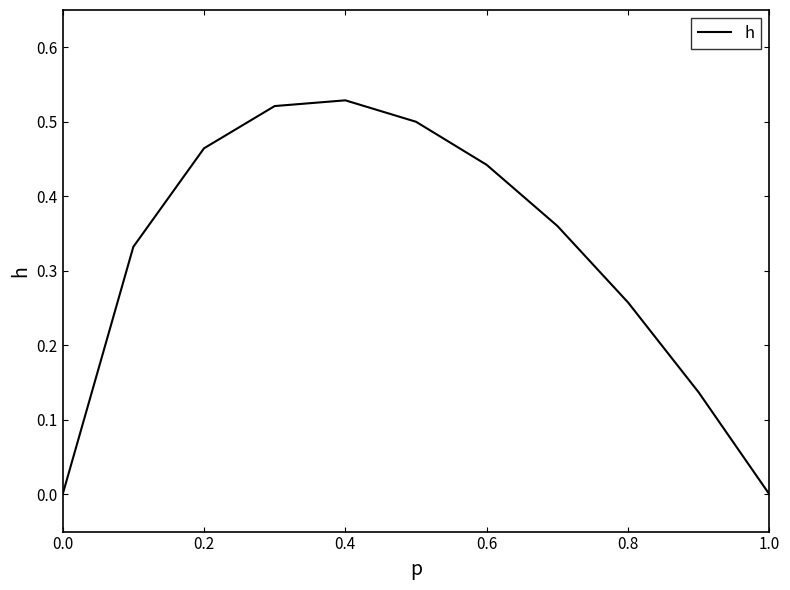

How many lines are shown in the chart?

1